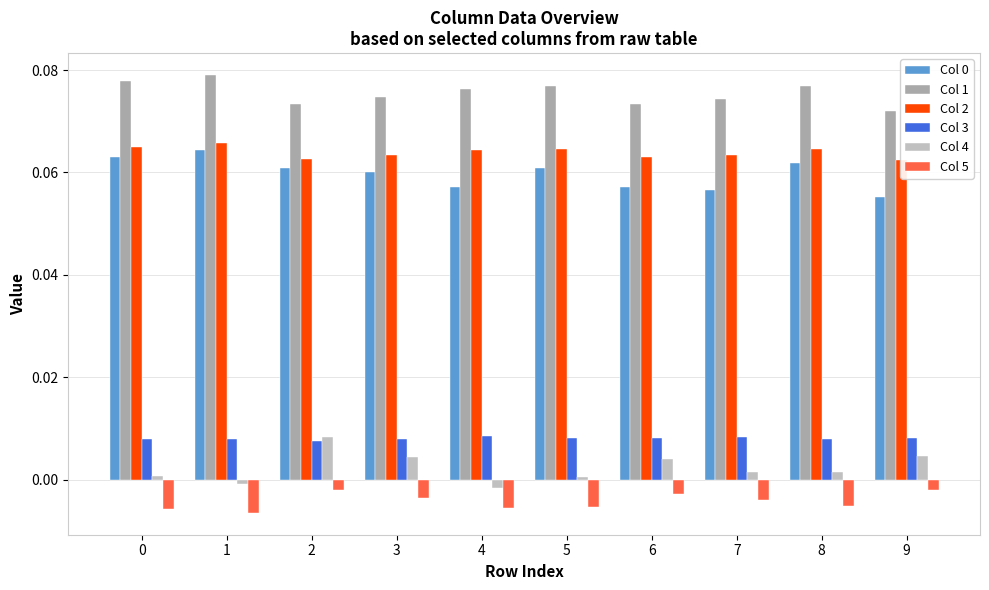

At which category is the sum across all series the highest?

2